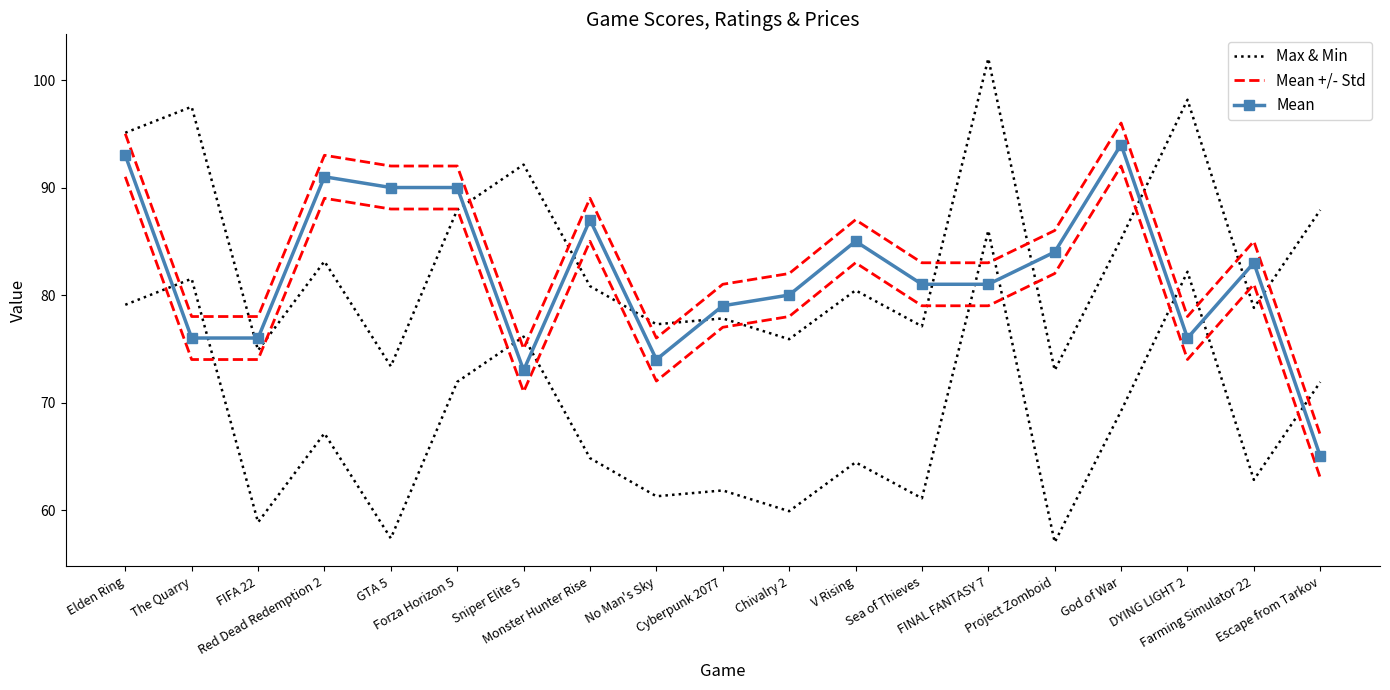

Reading right to left, what are all the values shown in this chart?

Max & Min: Escape from Tarkov=87.9	Farming Simulator 22=78.8	DYING LIGHT 2=98.2	God of War=85.2	Project Zomboid=73.0	FINAL FANTASY 7=102.0	Sea of Thieves=77.1	V Rising=80.4	Chivalry 2=75.9	Cyberpunk 2077=77.8	No Man's Sky=77.3	Monster Hunter Rise=80.8	Sniper Elite 5=92.1	Forza Horizon 5=87.9	GTA 5=73.4	Red Dead Redemption 2=83.1	FIFA 22=74.9	The Quarry=97.5	Elden Ring=95.1
Mean +/- Std: Escape from Tarkov=67.0	Farming Simulator 22=85.0	DYING LIGHT 2=78.0	God of War=96.0	Project Zomboid=86.0	FINAL FANTASY 7=83.0	Sea of Thieves=83.0	V Rising=87.0	Chivalry 2=82.0	Cyberpunk 2077=81.0	No Man's Sky=76.0	Monster Hunter Rise=89.0	Sniper Elite 5=75.0	Forza Horizon 5=92.0	GTA 5=92.0	Red Dead Redemption 2=93.0	FIFA 22=78.0	The Quarry=78.0	Elden Ring=95.0
Mean: Escape from Tarkov=65.0	Farming Simulator 22=83.0	DYING LIGHT 2=76.0	God of War=94.0	Project Zomboid=84.0	FINAL FANTASY 7=81.0	Sea of Thieves=81.0	V Rising=85.0	Chivalry 2=80.0	Cyberpunk 2077=79.0	No Man's Sky=74.0	Monster Hunter Rise=87.0	Sniper Elite 5=73.0	Forza Horizon 5=90.0	GTA 5=90.0	Red Dead Redemption 2=91.0	FIFA 22=76.0	The Quarry=76.0	Elden Ring=93.0